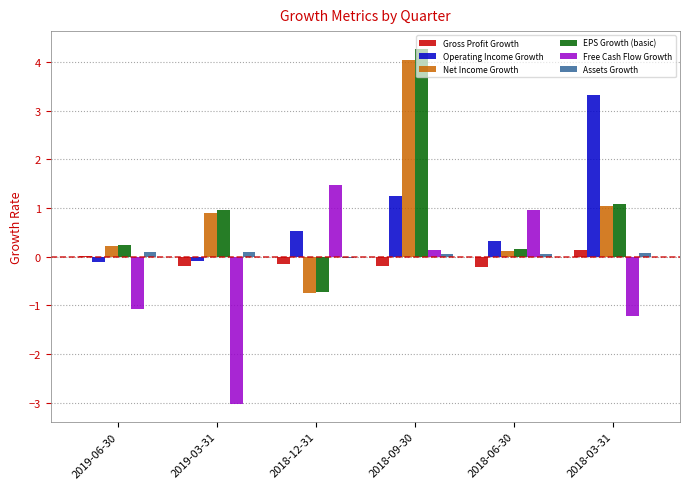

Between 2019-06-30 and 2019-03-31, which series saw the biggest shift?

Free Cash Flow Growth